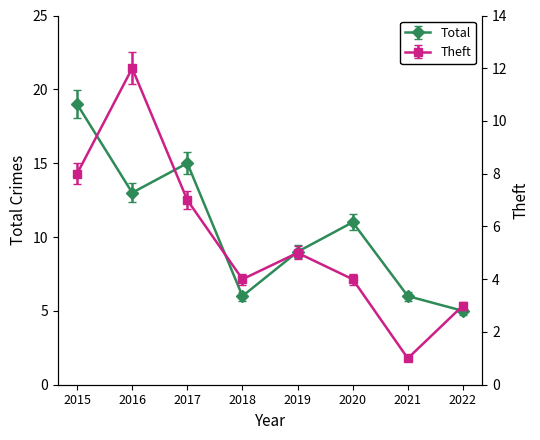

Rank the series at 2016 from highest to lowest value.

Total, Theft